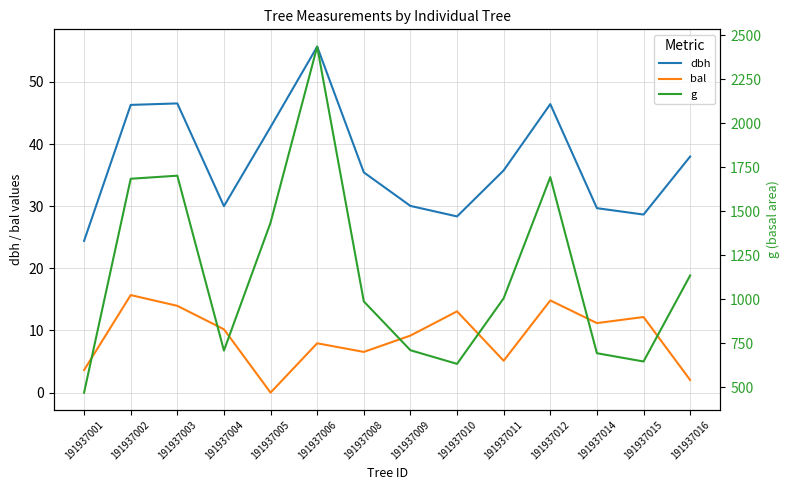

Count the number of data series in this chart.

3